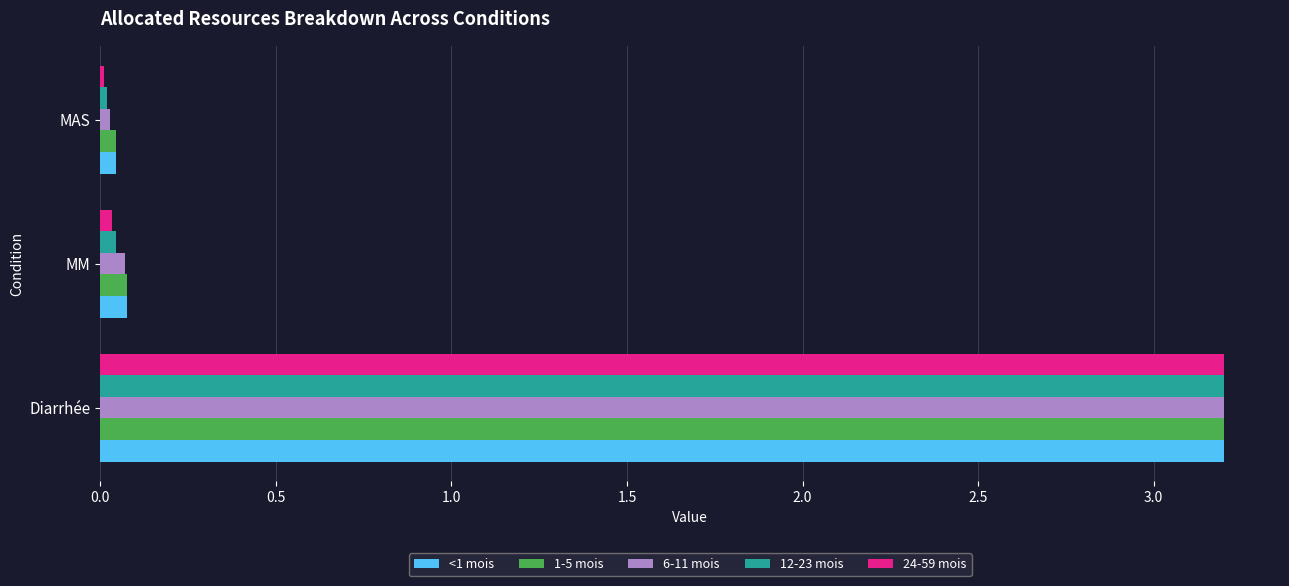

Which label corresponds to the largest value in the chart?

Diarrhée